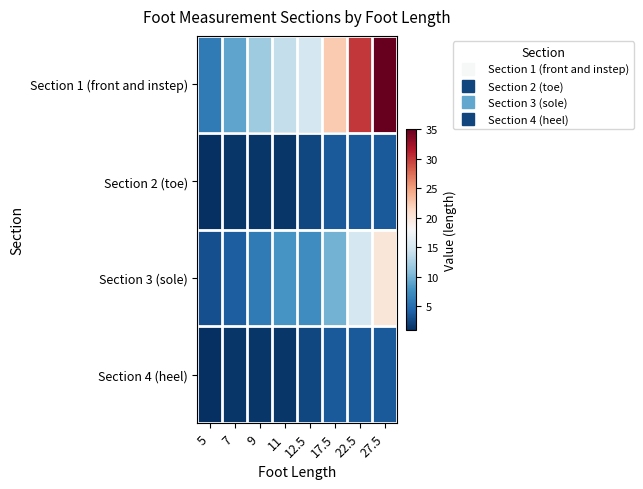

Reading left to right, what are all the values shown in this chart?

Section 1 (front and instep): 5=6.0	7=9.0	9=12.0	11=14.0	12.5=15.0	17.5=22.5	22.5=30.0	27.5=35.0
Section 2 (toe): 5=1.0	7=1.5	9=1.5	11=1.5	12.5=2.5	17.5=3.8	22.5=3.8	27.5=3.8
Section 3 (sole): 5=3.0	7=4.0	9=6.0	11=8.0	12.5=7.5	17.5=10.0	22.5=15.0	27.5=20.0
Section 4 (heel): 5=1.0	7=1.5	9=1.5	11=1.5	12.5=2.5	17.5=3.8	22.5=3.8	27.5=3.8